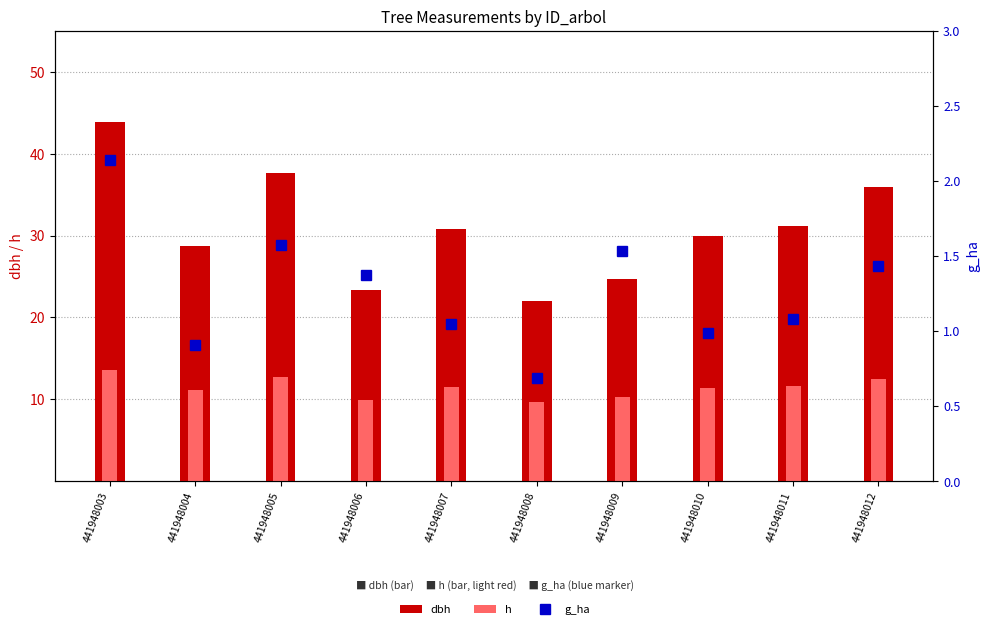

Reading right to left, list all the values displayed in this chart.

dbh: 441948012=35.9	441948011=31.1	441948010=29.9	441948009=24.7	441948008=22.0	441948007=30.8	441948006=23.4	441948005=37.6	441948004=28.7	441948003=43.8
h: 441948012=12.4	441948011=11.6	441948010=11.4	441948009=10.3	441948008=9.6	441948007=11.6	441948006=10.0	441948005=12.7	441948004=11.1	441948003=13.6
g_ha: 441948012=1.4	441948011=1.1	441948010=1.0	441948009=1.5	441948008=0.7	441948007=1.1	441948006=1.4	441948005=1.6	441948004=0.9	441948003=2.1